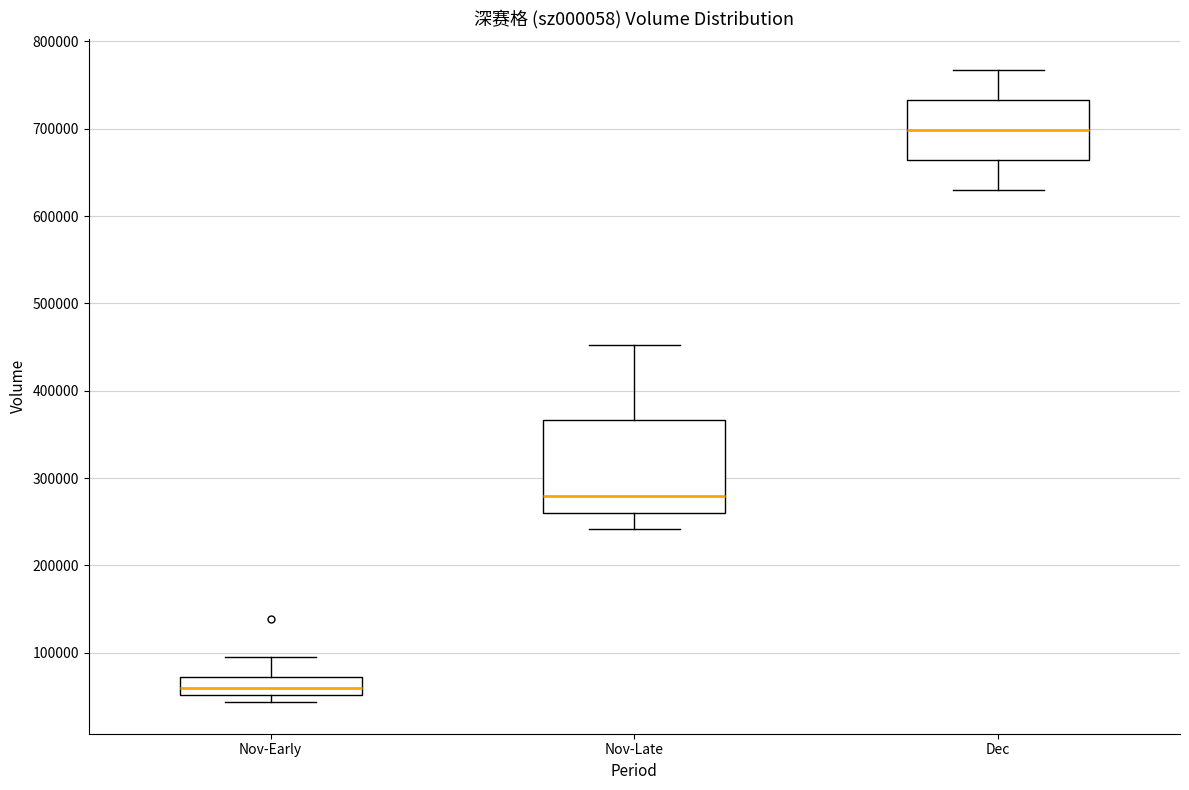

Which box is the tallest, from its lower edge to its upper edge?

Nov-Late